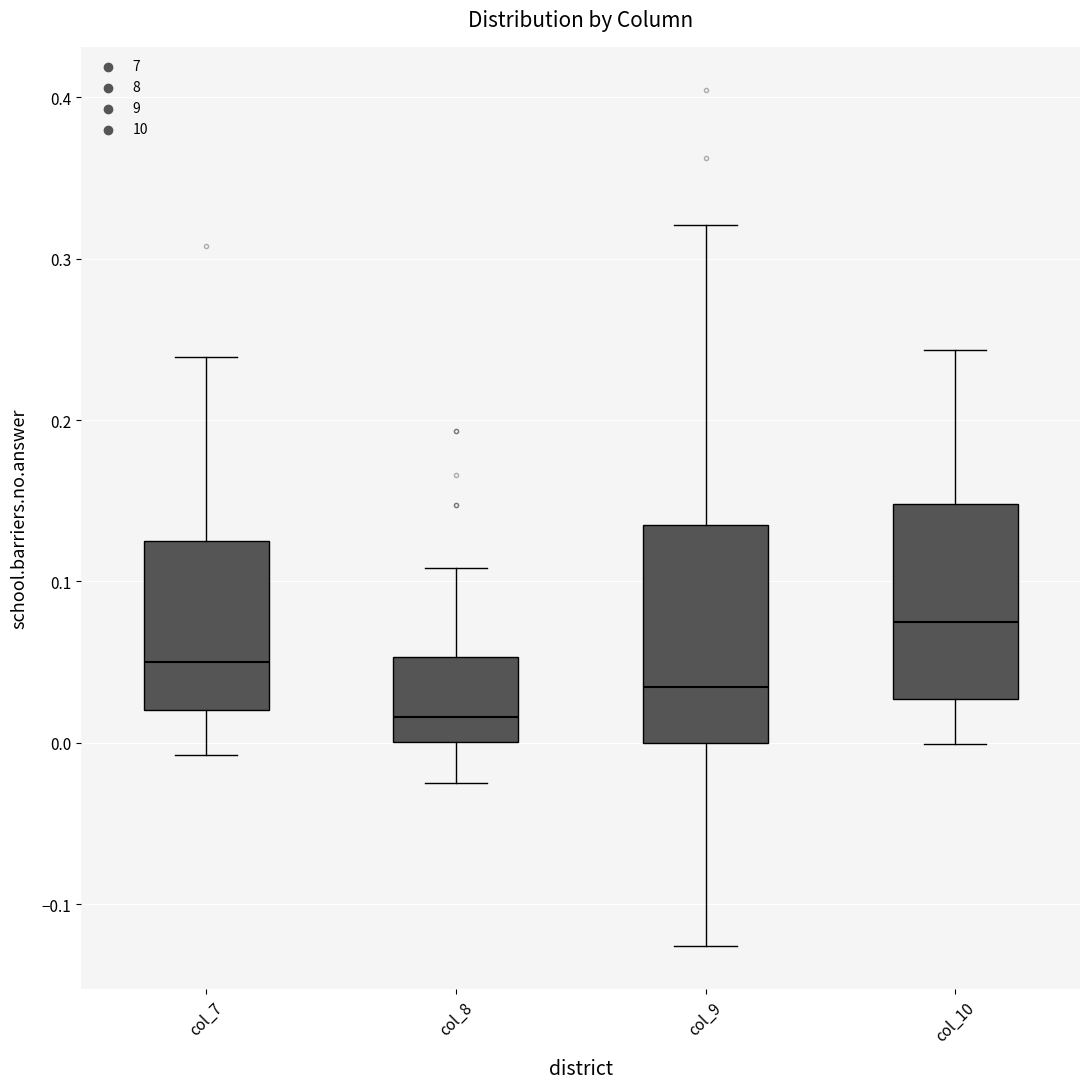

Which box has the highest median line?

col_10